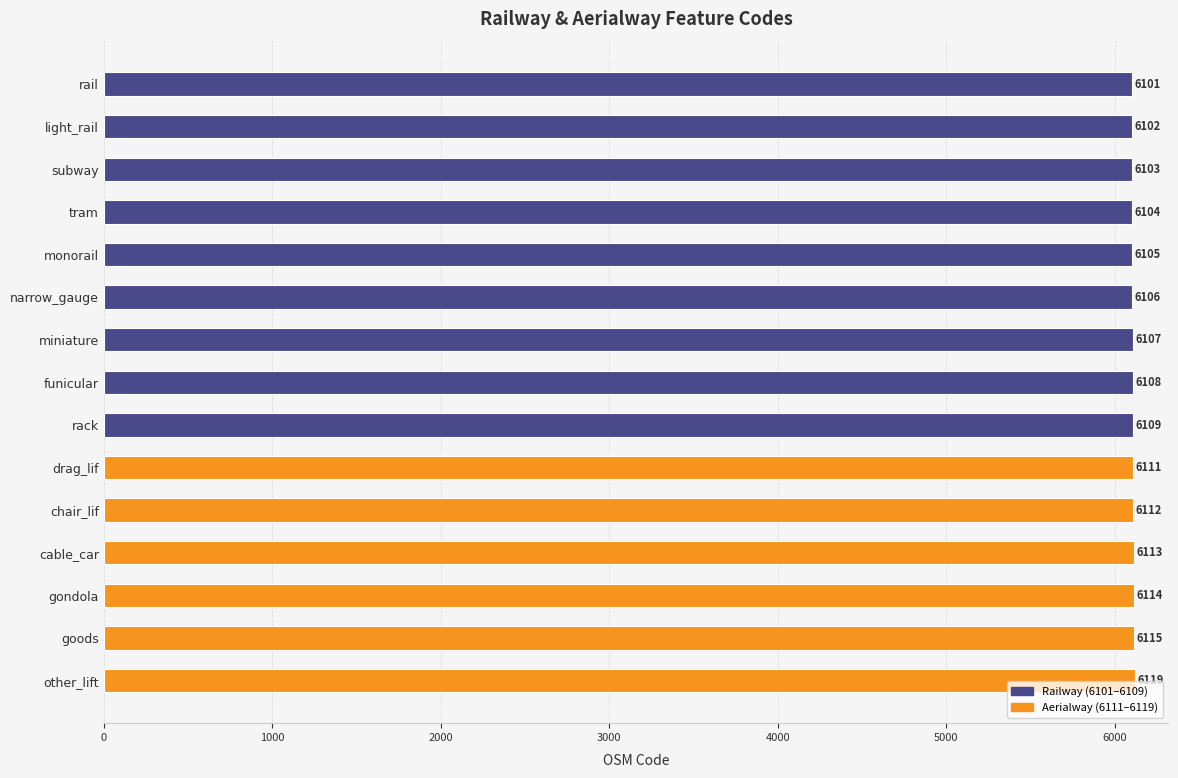

Is it true that the value at drag_lif is 10202?

False